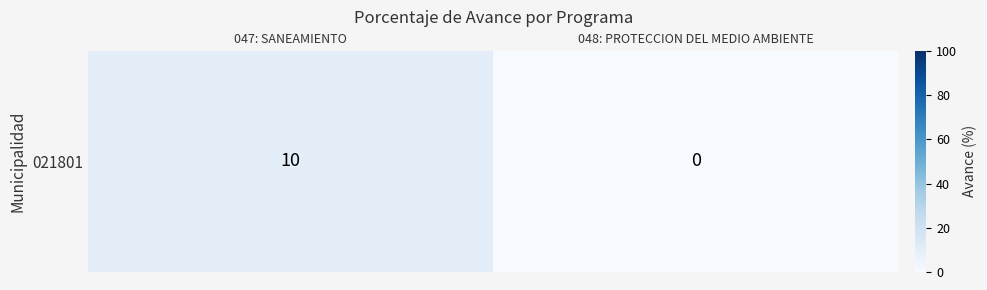

What is the difference between the values at 048: PROTECCION DEL MEDIO AMBIENTE and 047: SANEAMIENTO?

10